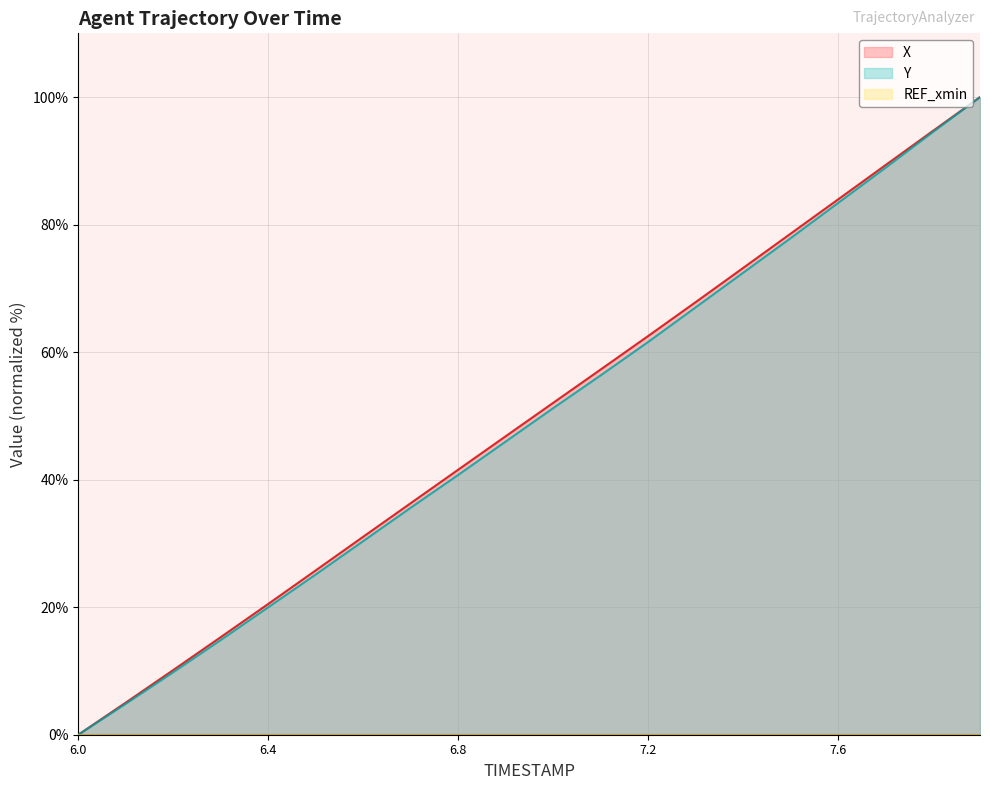

Reading left to right, transcribe all the data shown in this chart.

X: 0.0	5.0	10.1	15.3	20.5	25.8	31.0	36.3	41.5	46.8	52.0	57.2	62.5	67.8	73.2	78.5	83.9	89.3	94.7	100.0
Y: 0.0	4.9	9.8	14.8	20.0	25.1	30.4	35.6	40.7	46.0	51.2	56.3	61.6	67.0	72.4	77.8	83.3	88.9	94.5	100.0